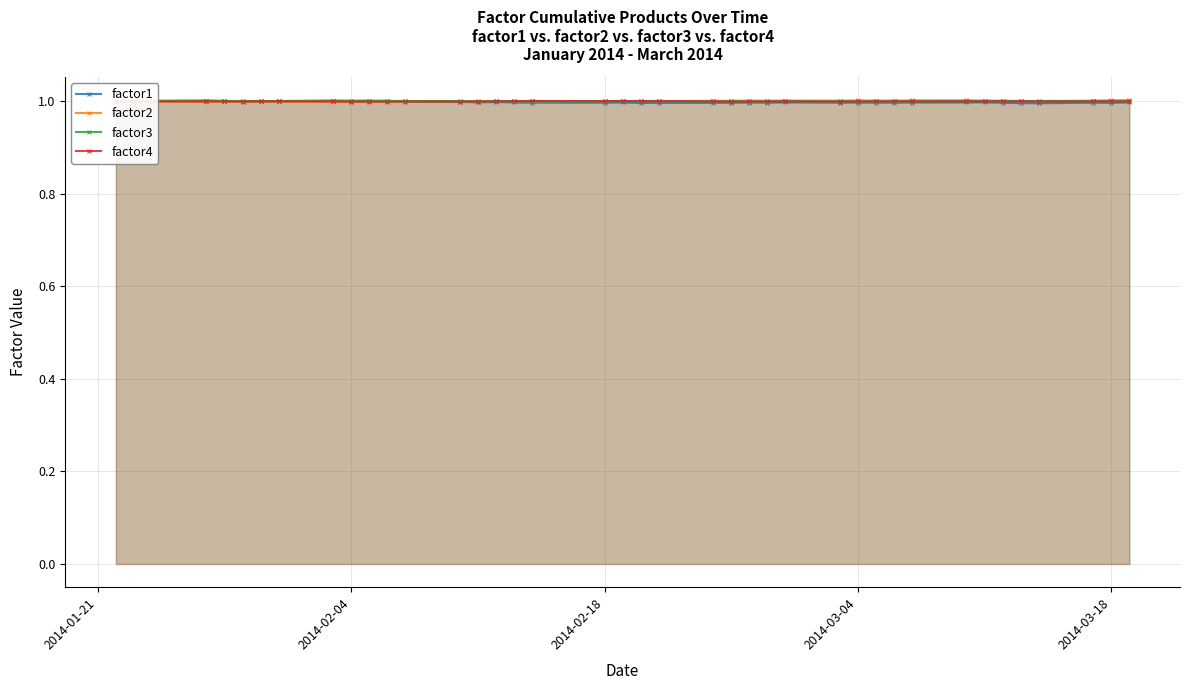

What is the maximum value shown in the chart?

1.0